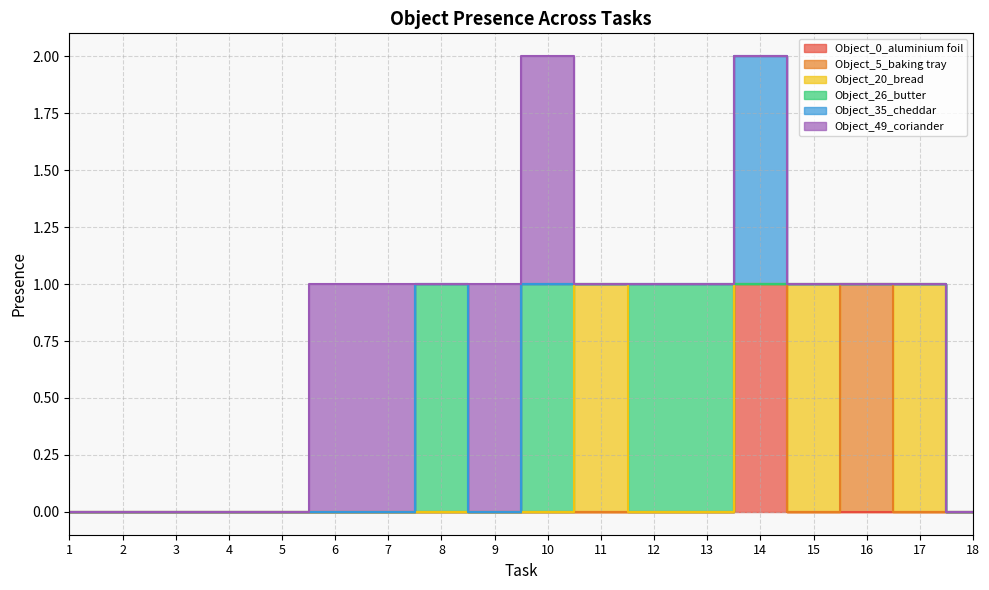

At which category does Object_49_coriander reach its first local valley?

8